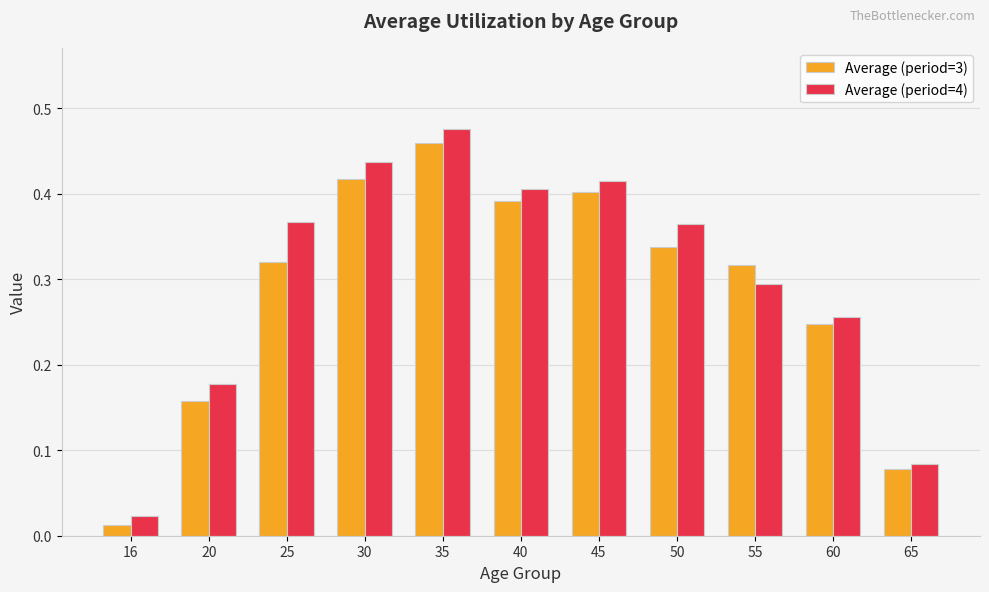

What is the sum of all Average (period=3) values?

3.1